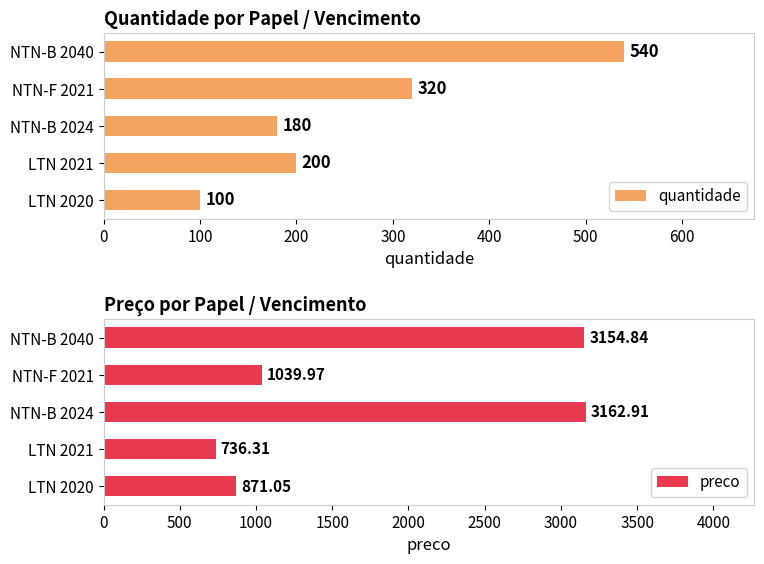

What is the maximum value shown in the chart?

3162.9